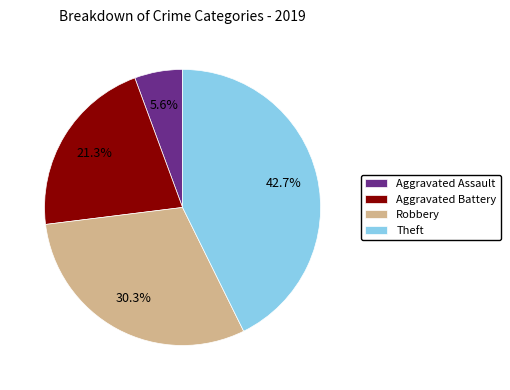

To the nearest percent, what percentage of the pie is Theft?

43%